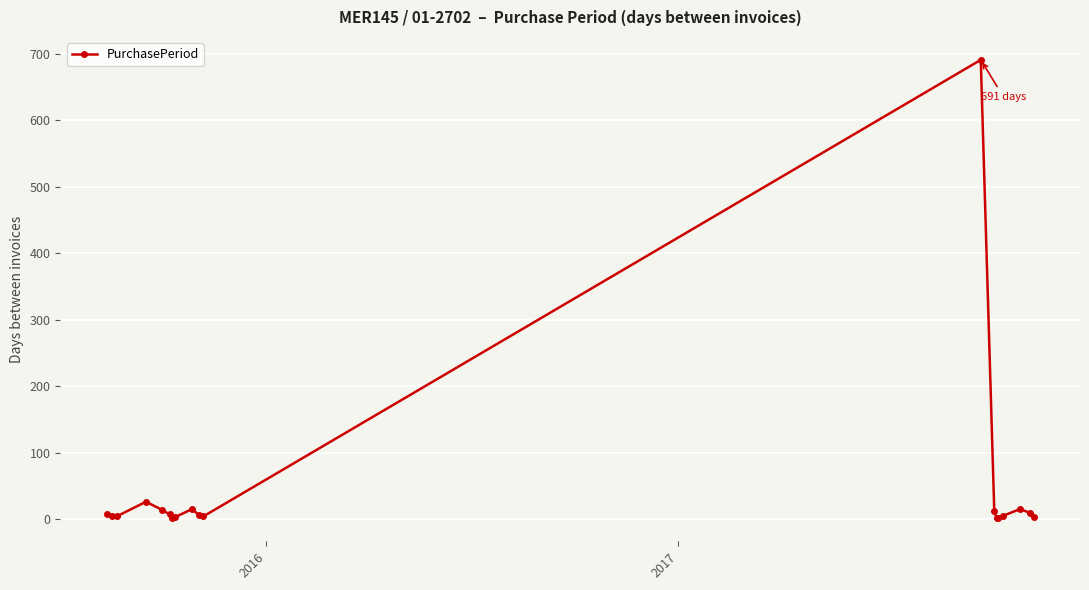

What is the average value?

44